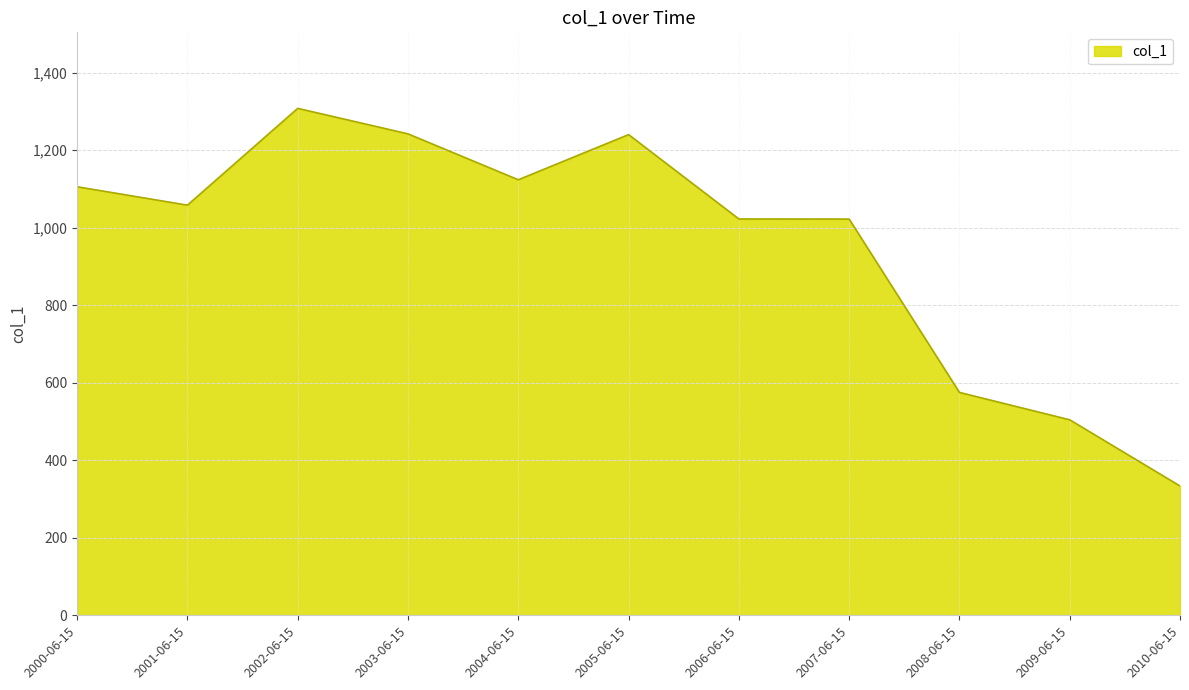

What value does the data have at 2009-06-15?

504.3